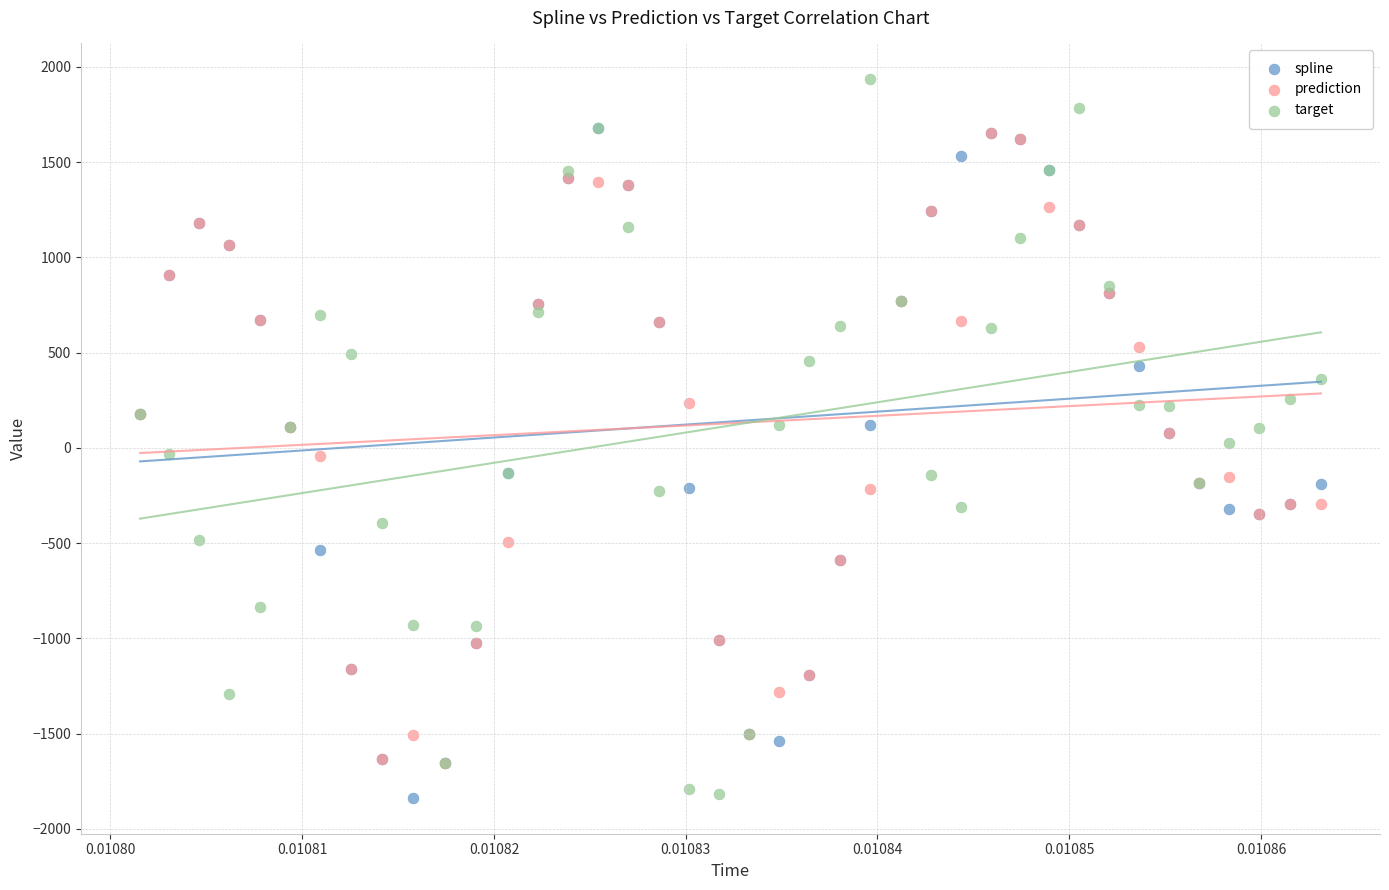

What are all the series names shown in the legend?

spline, prediction, target